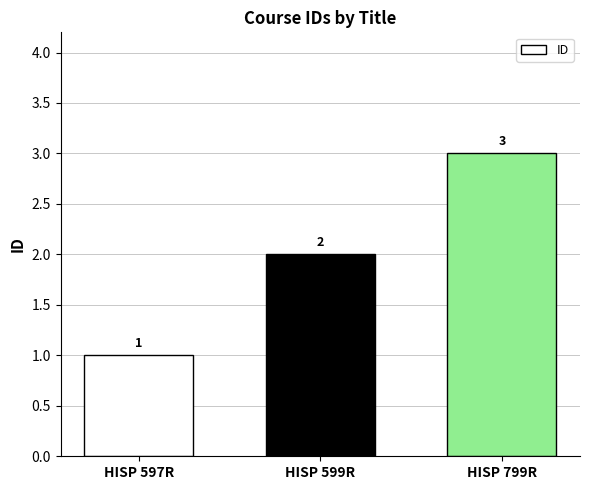

Reading left to right, what are all the values shown in this chart?

1	2	3